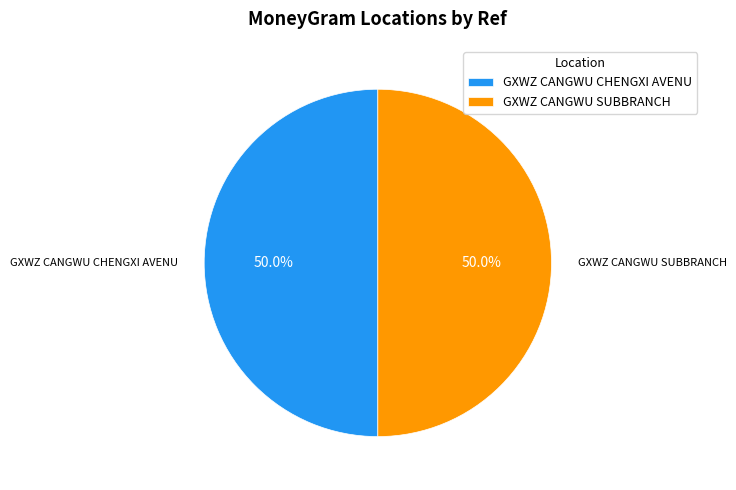

What is the ratio of the value at GXWZ CANGWU SUBBRANCH to the value at GXWZ CANGWU CHENGXI AVENU?

1.0